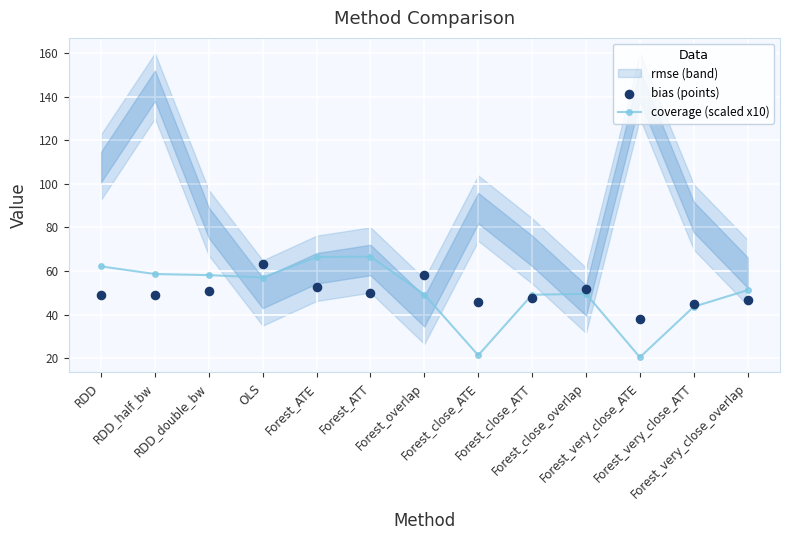

Which series has the largest total across all categories?

coverage (scaled x10)